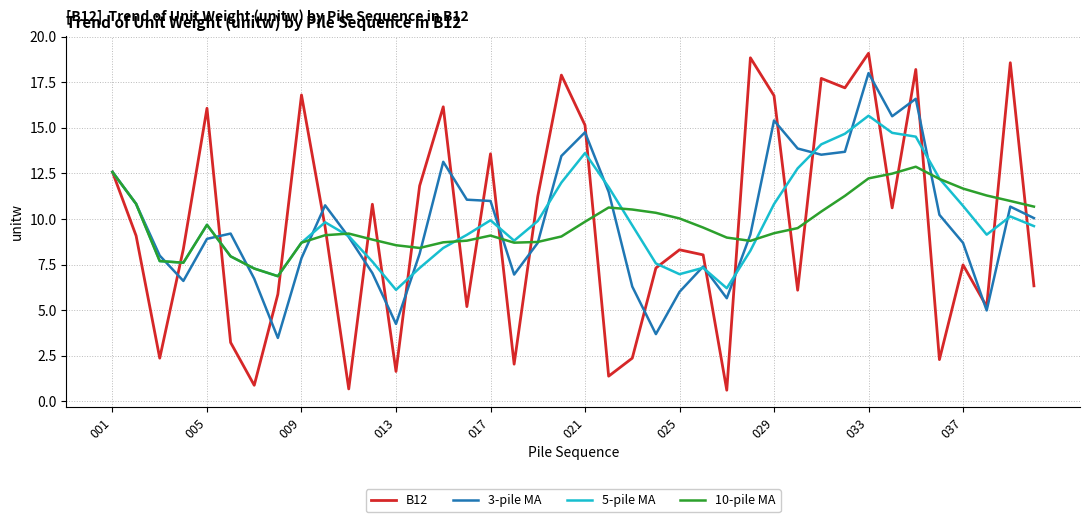

Rank the series by their maximum value, from highest to lowest.

B12, 3-pile MA, 5-pile MA, 10-pile MA